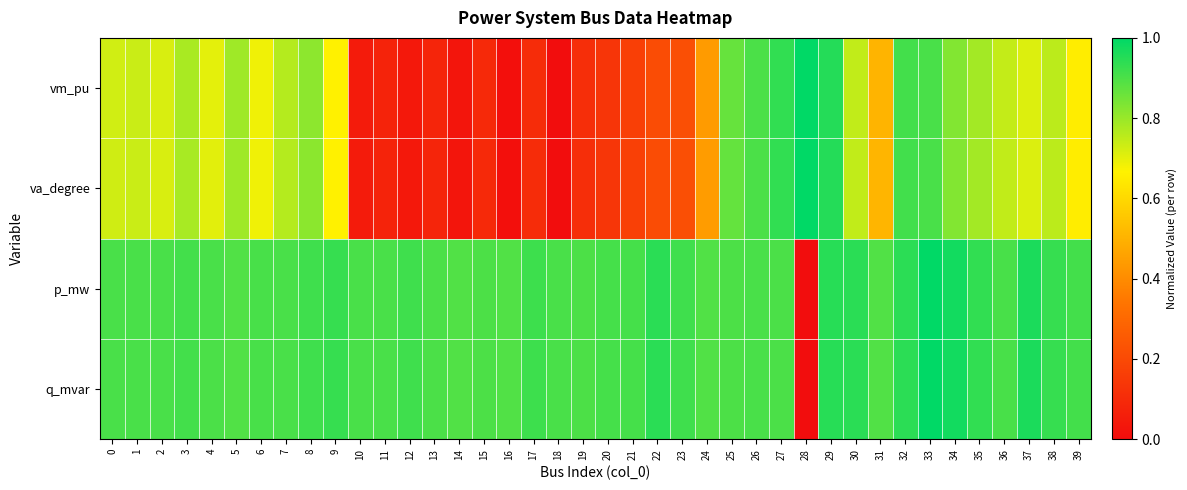

At which category does the chart reach its peak across all series?

28